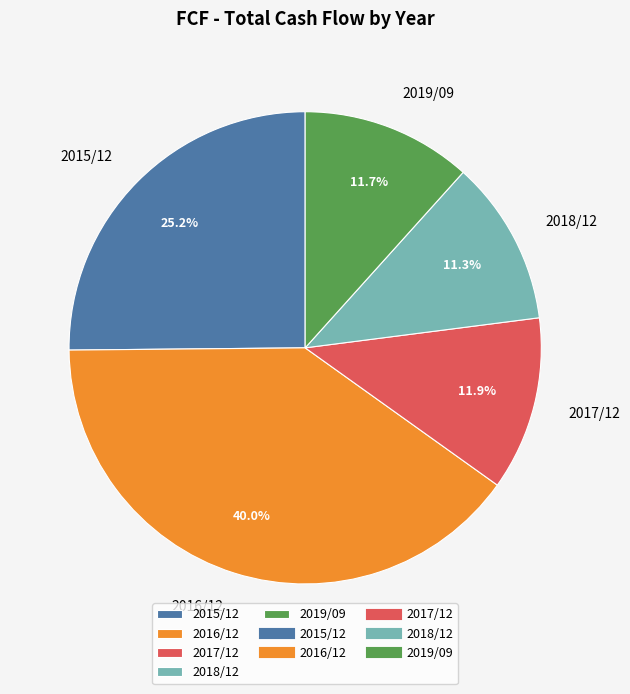

How many slices are in this pie chart?

5